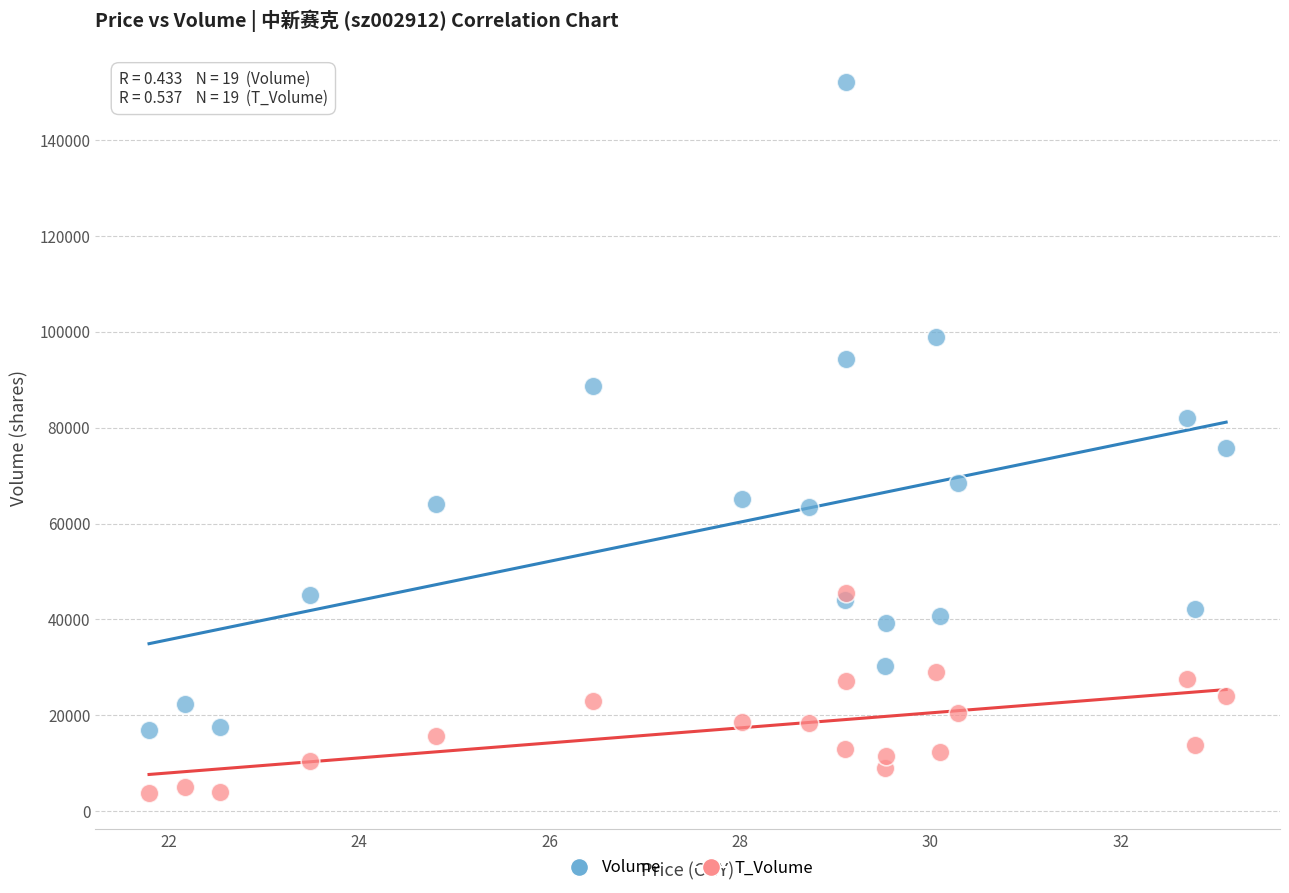

Across all series, what Y value is closest to 77894?

75708